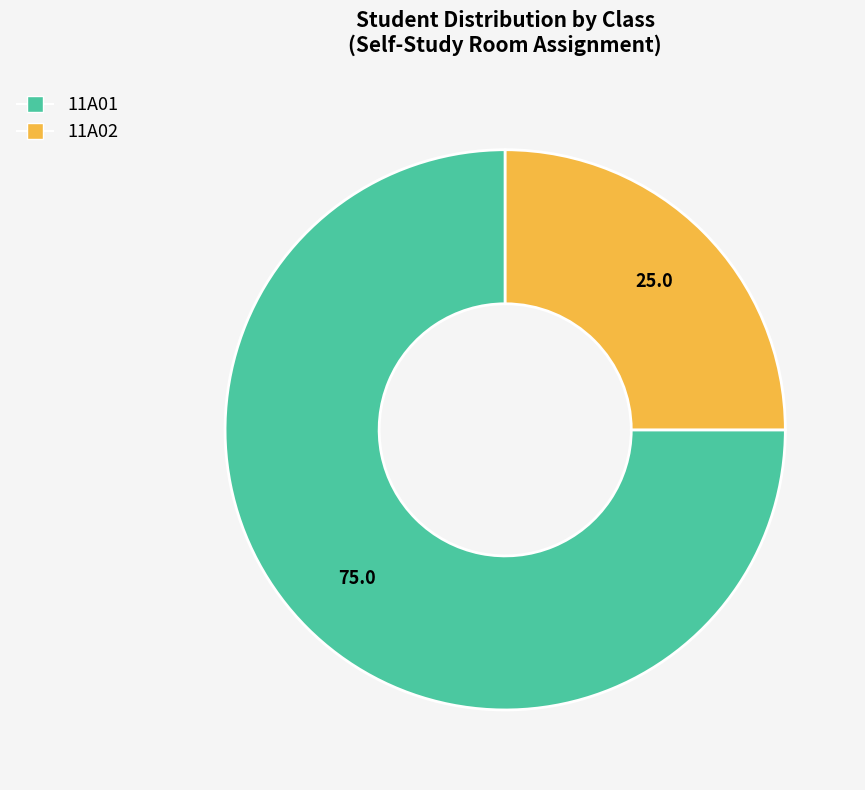

Do 11A02 and 11A01 together represent more than half of the pie?

Yes